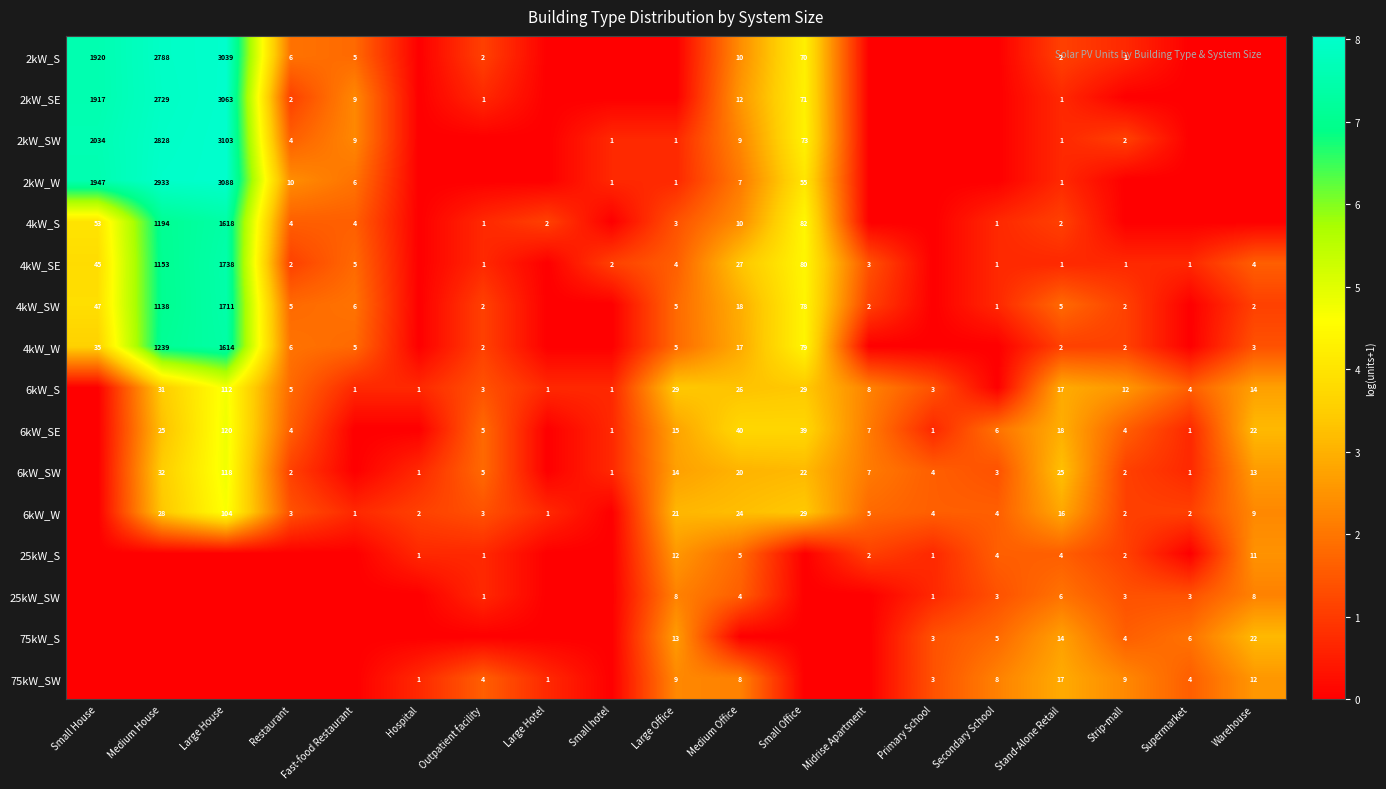

What is the sum of the 4kW_S values at Medium Office and Large Office?

13